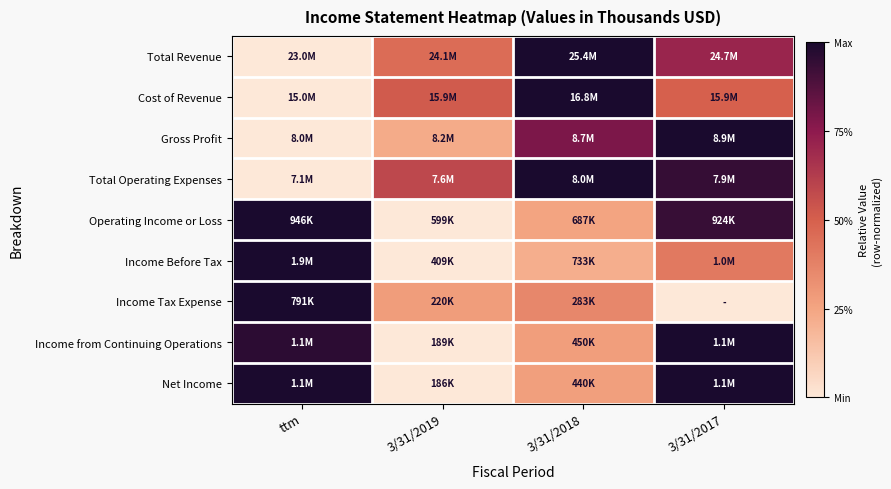

Reading right to left, extract all data points from this chart.

Total Revenue: 3/31/2017=0.7	3/31/2018=1.0	3/31/2019=0.5	ttm=0.0
Cost of Revenue: 3/31/2017=0.5	3/31/2018=1.0	3/31/2019=0.5	ttm=0.0
Gross Profit: 3/31/2017=1.0	3/31/2018=0.8	3/31/2019=0.2	ttm=0.0
Total Operating Expenses: 3/31/2017=0.9	3/31/2018=1.0	3/31/2019=0.6	ttm=0.0
Operating Income or Loss: 3/31/2017=0.9	3/31/2018=0.3	3/31/2019=0.0	ttm=1.0
Income Before Tax: 3/31/2017=0.4	3/31/2018=0.2	3/31/2019=0.0	ttm=1.0
Income Tax Expense: 3/31/2017=0.0	3/31/2018=0.4	3/31/2019=0.3	ttm=1.0
Income from Continuing Operations: 3/31/2017=1.0	3/31/2018=0.3	3/31/2019=0.0	ttm=1.0
Net Income: 3/31/2017=1.0	3/31/2018=0.3	3/31/2019=0.0	ttm=1.0